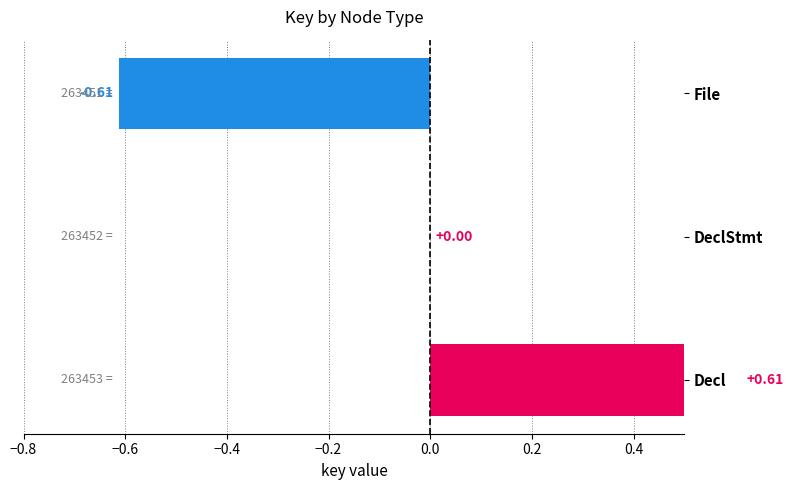

What is the difference between the values at File and DeclStmt?

0.6